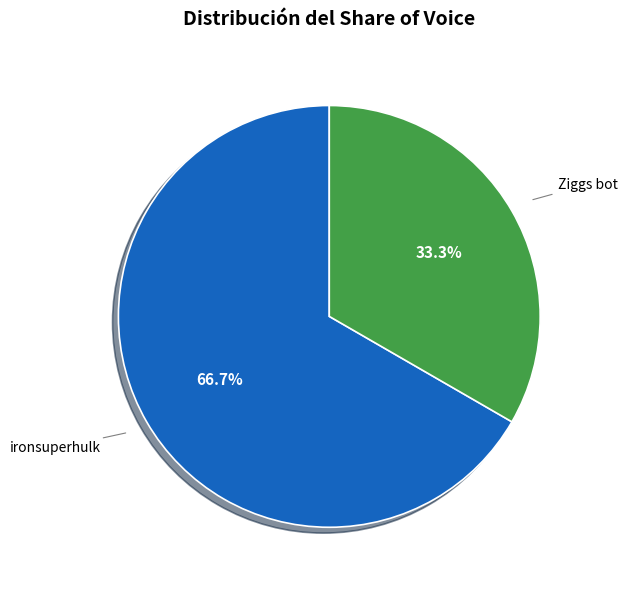

Rank the categories by value from highest to lowest.

ironsuperhulk, Ziggs bot